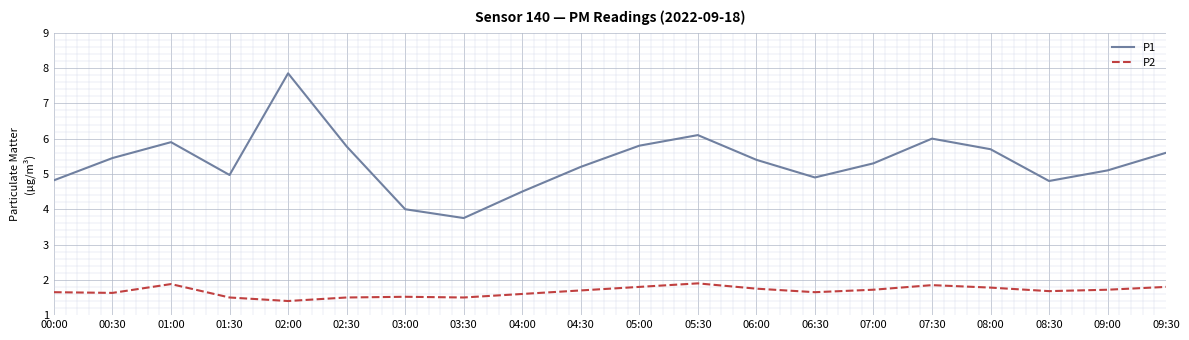

True or false: P2 has a value of 1.6 at 04:00.

True